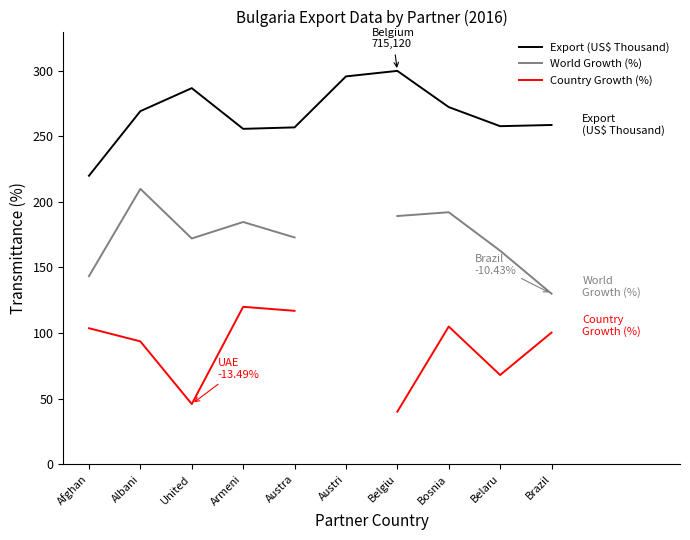

True or false: Country Growth (%) has more than 1 interior local peaks.

True